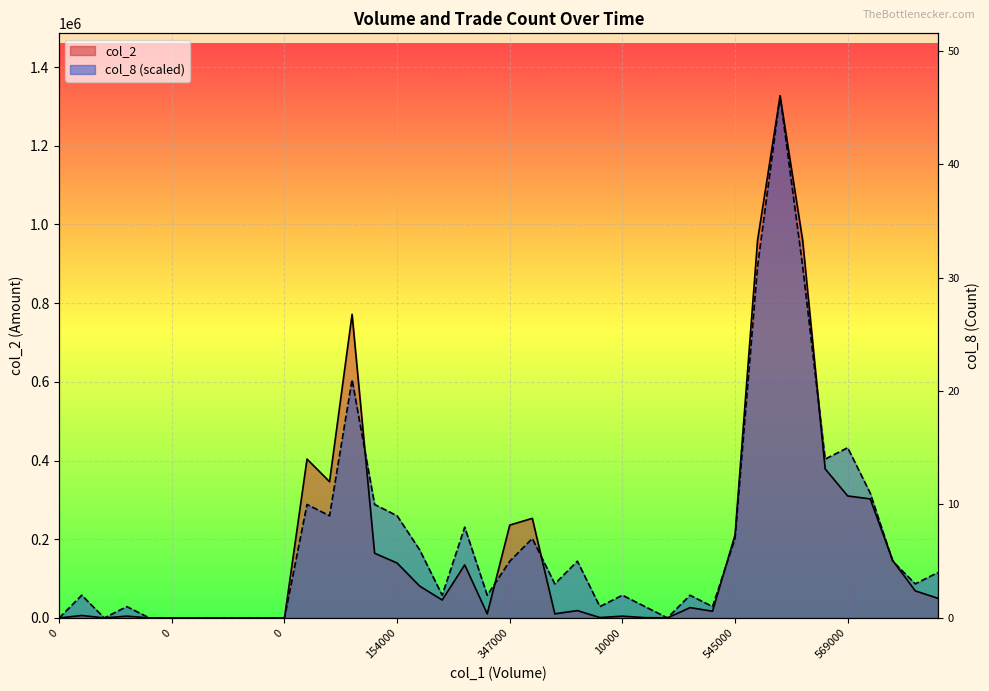

Which series has the largest total across all categories?

col_8